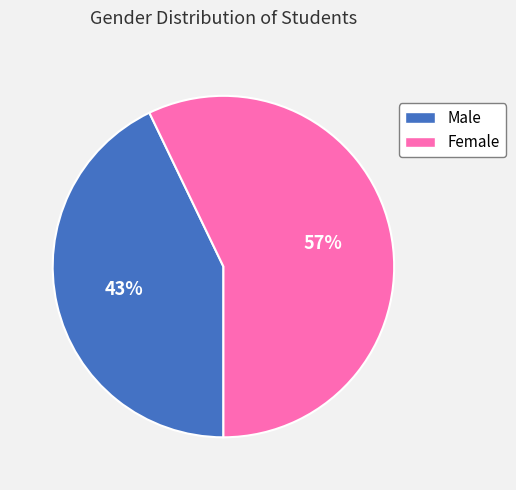

Rank the categories by value from highest to lowest.

Female, Male